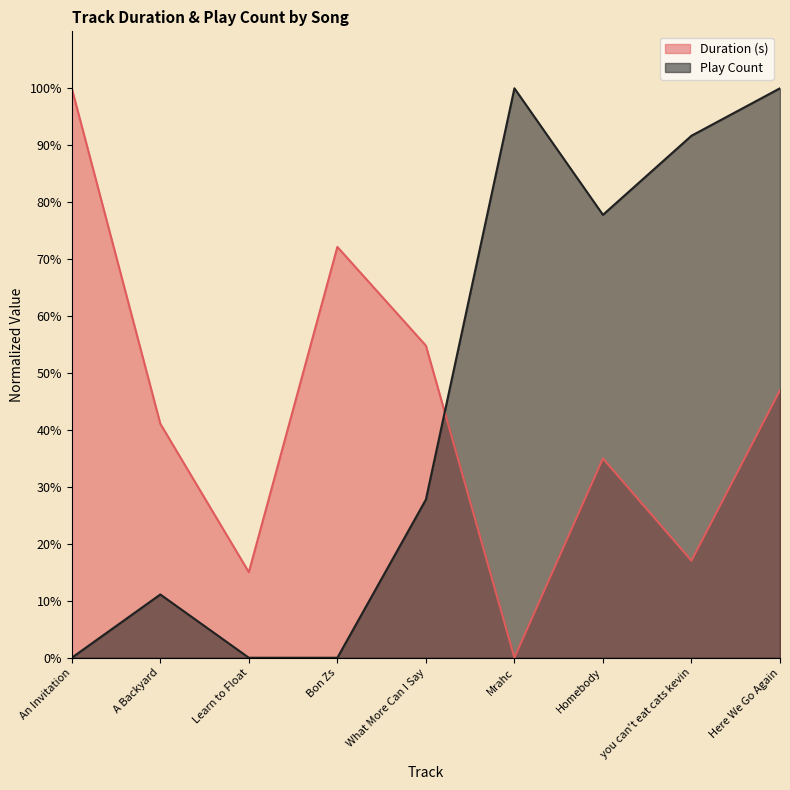

How many lines are shown in the chart?

2